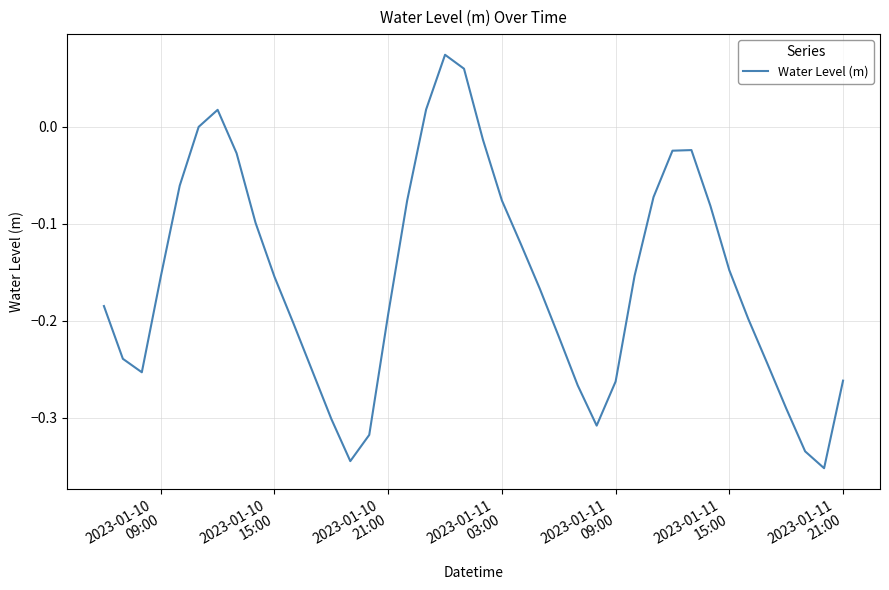

What is the difference between the maximum and minimum values?

0.4